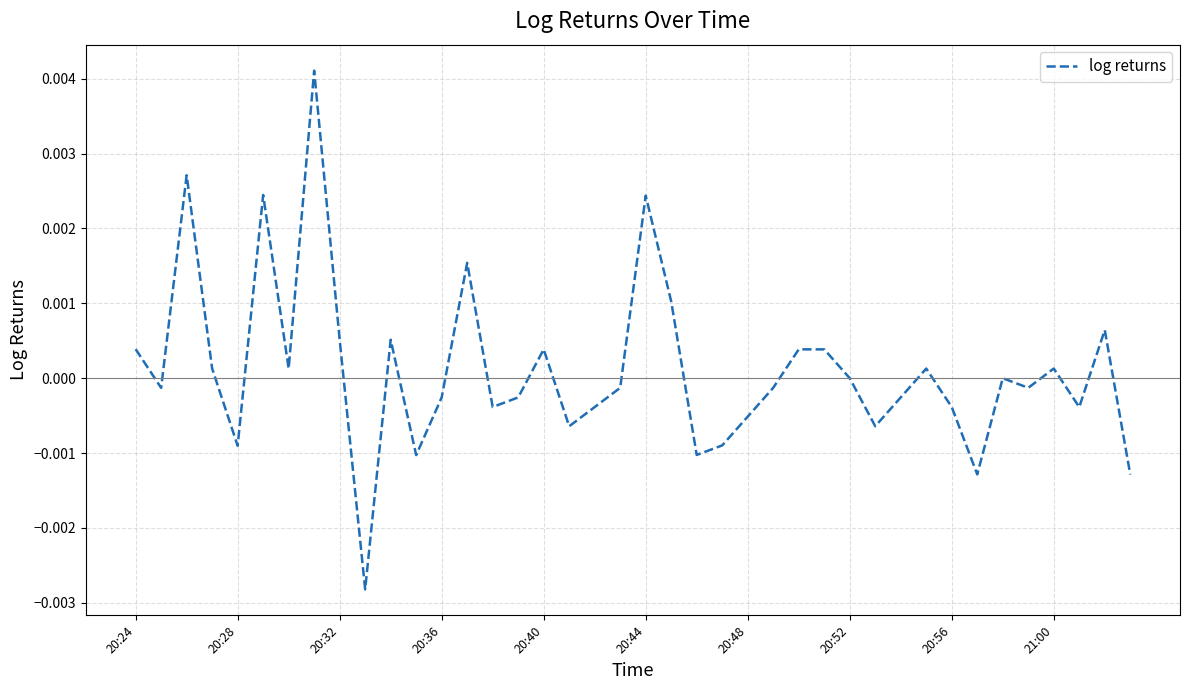

Does the chart display data point markers on the line(s)?

No